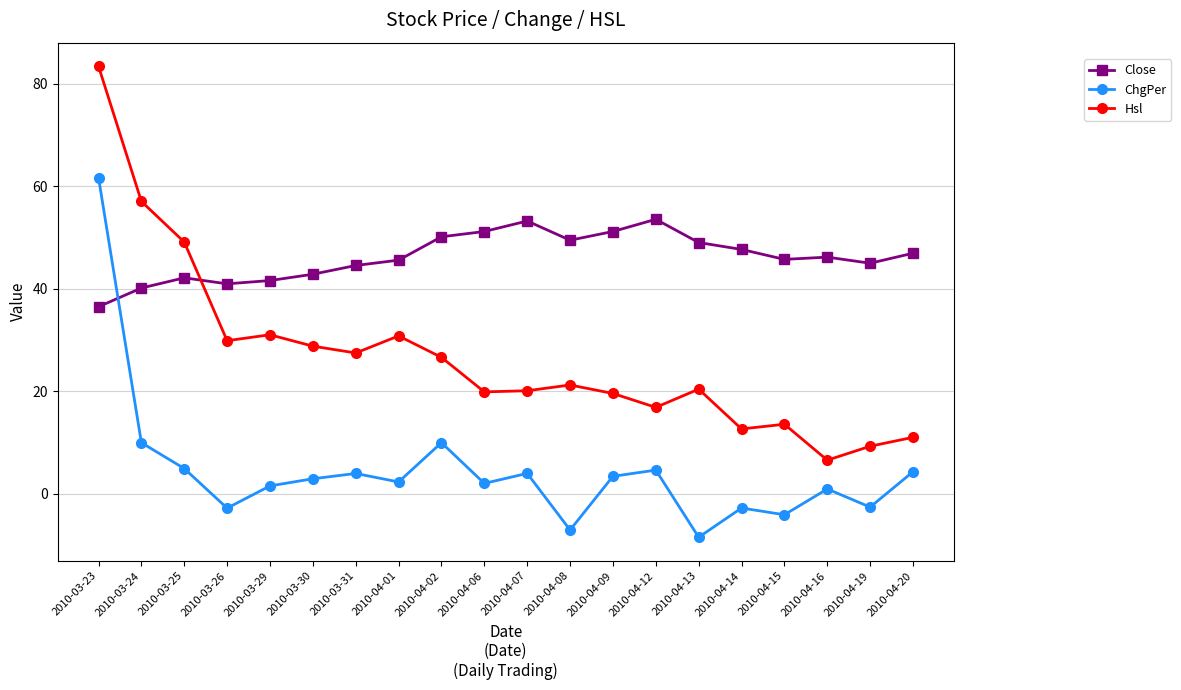

Where does the ChgPer series first go above 2?

2010-03-23